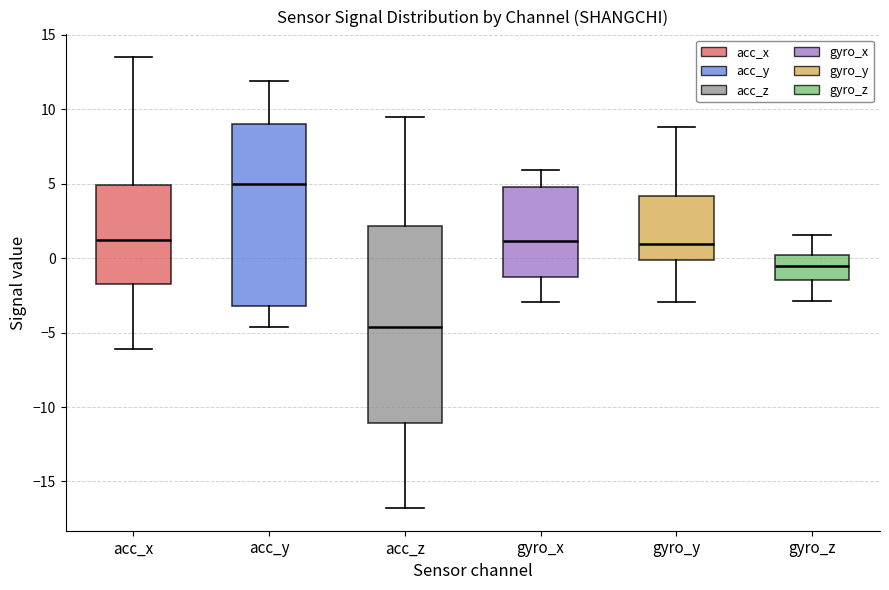

Which box's median line is the highest?

acc_y